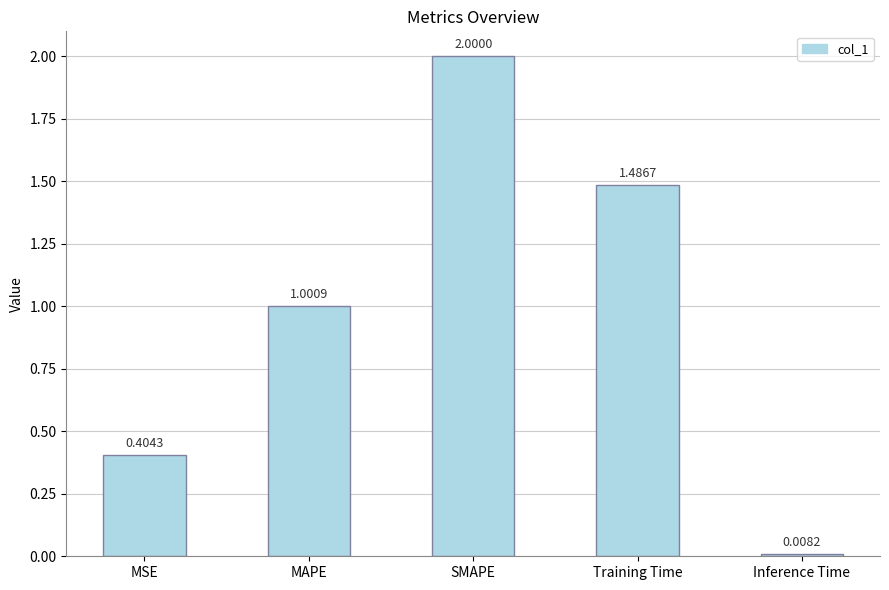

What is the label of the 4th bar from the right?

MAPE